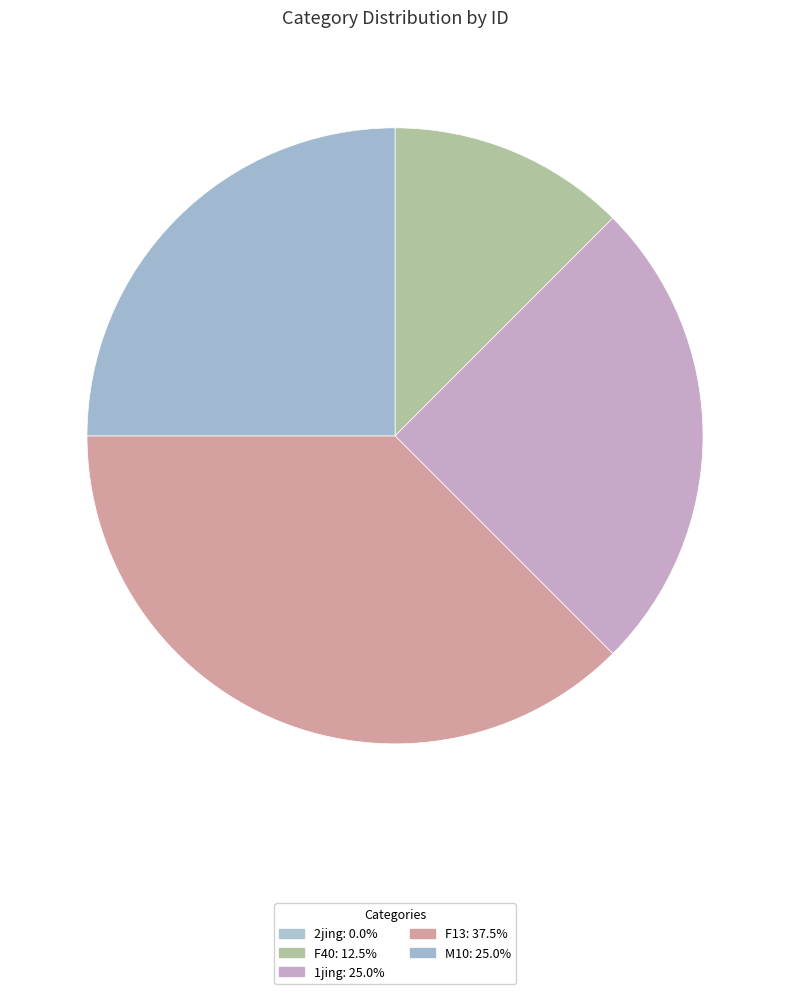

To the nearest percent, what is the average slice percentage?

20%